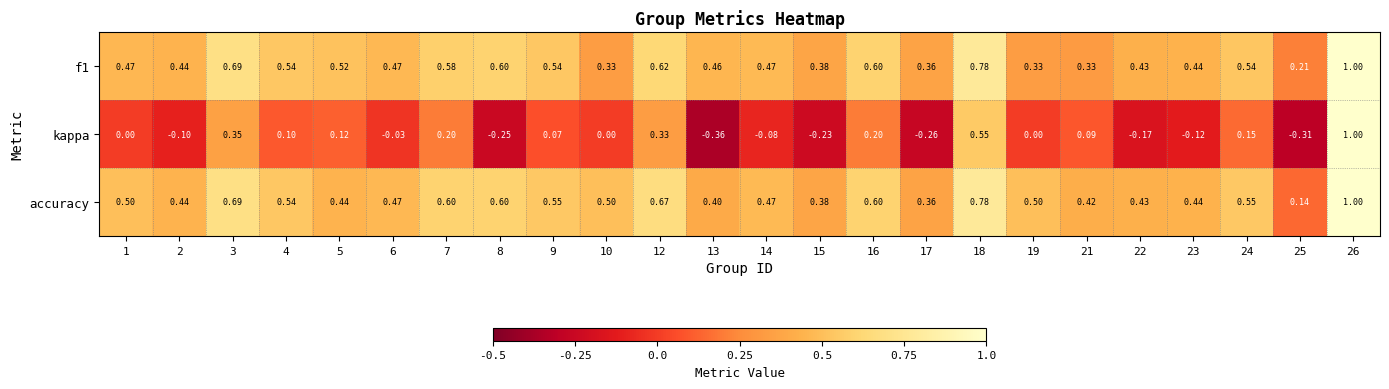

Which series changed the most between 23 and 25?

accuracy